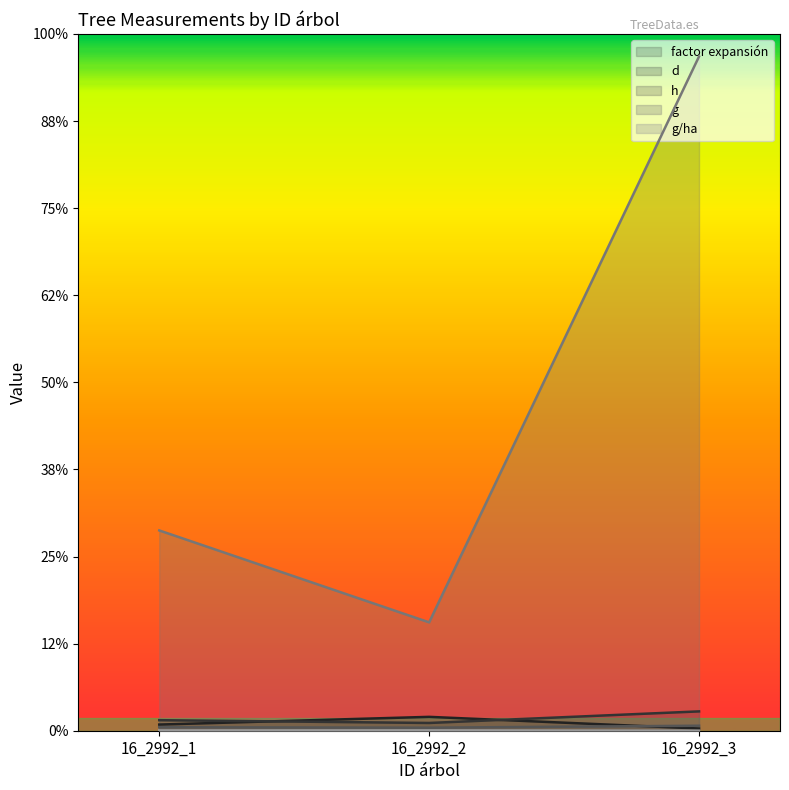

What is the average value of the g series?

752.4